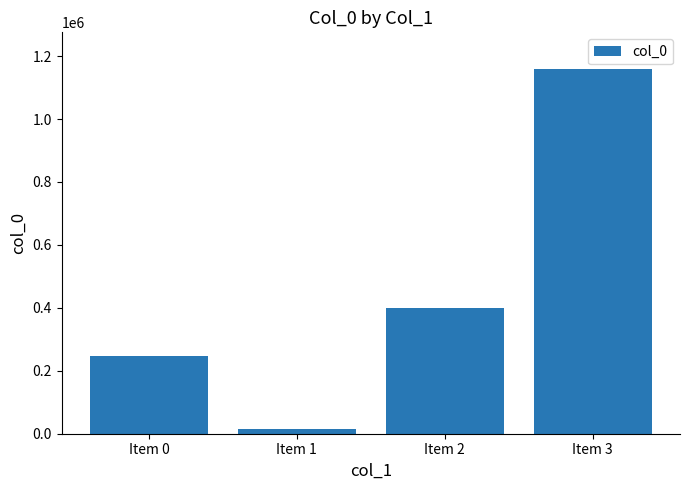

Reading left to right, extract all data points from this chart.

247915	15282	400243	1159616